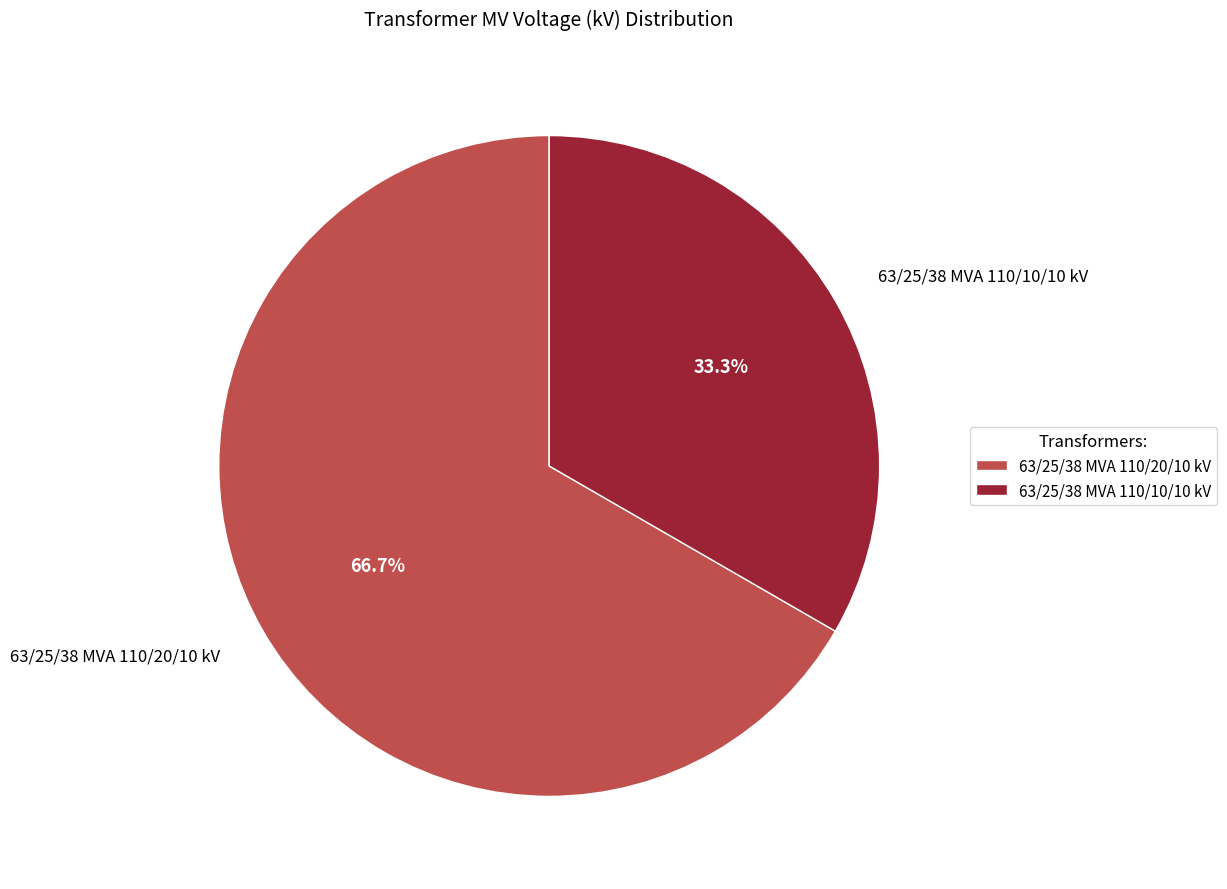

Between 63/25/38 MVA 110/20/10 kV and 63/25/38 MVA 110/10/10 kV, which is larger?

63/25/38 MVA 110/20/10 kV